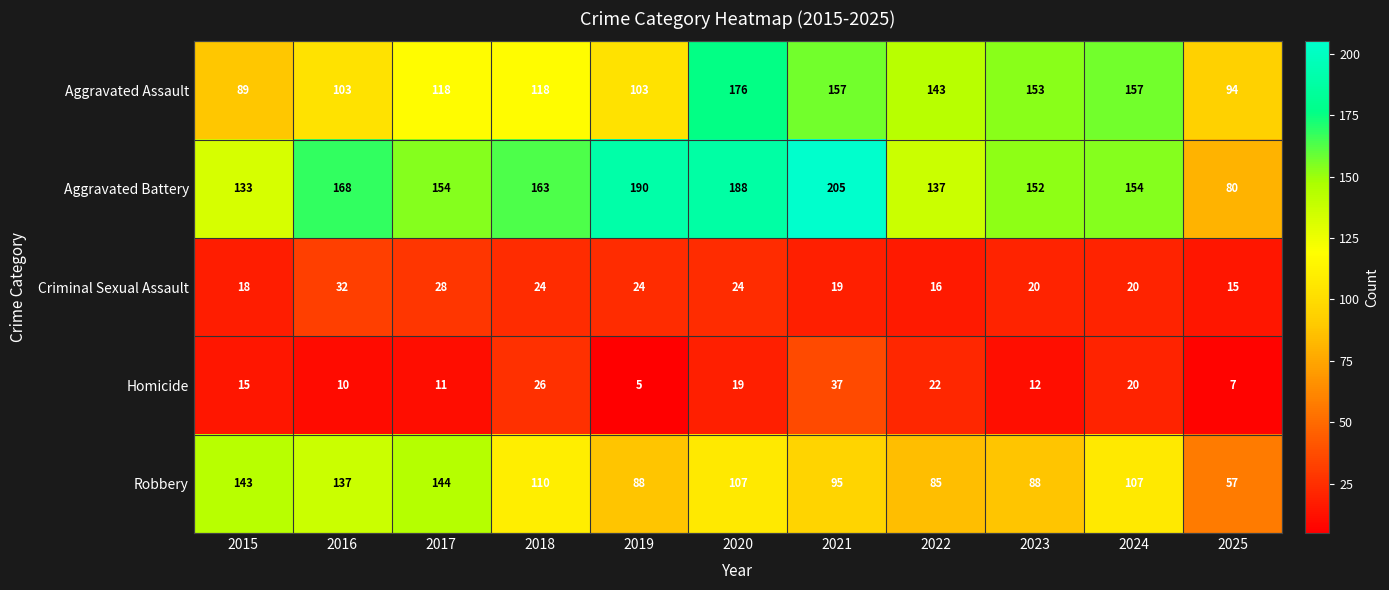

What is the difference between the maximum and minimum values in the Criminal Sexual Assault series?

17